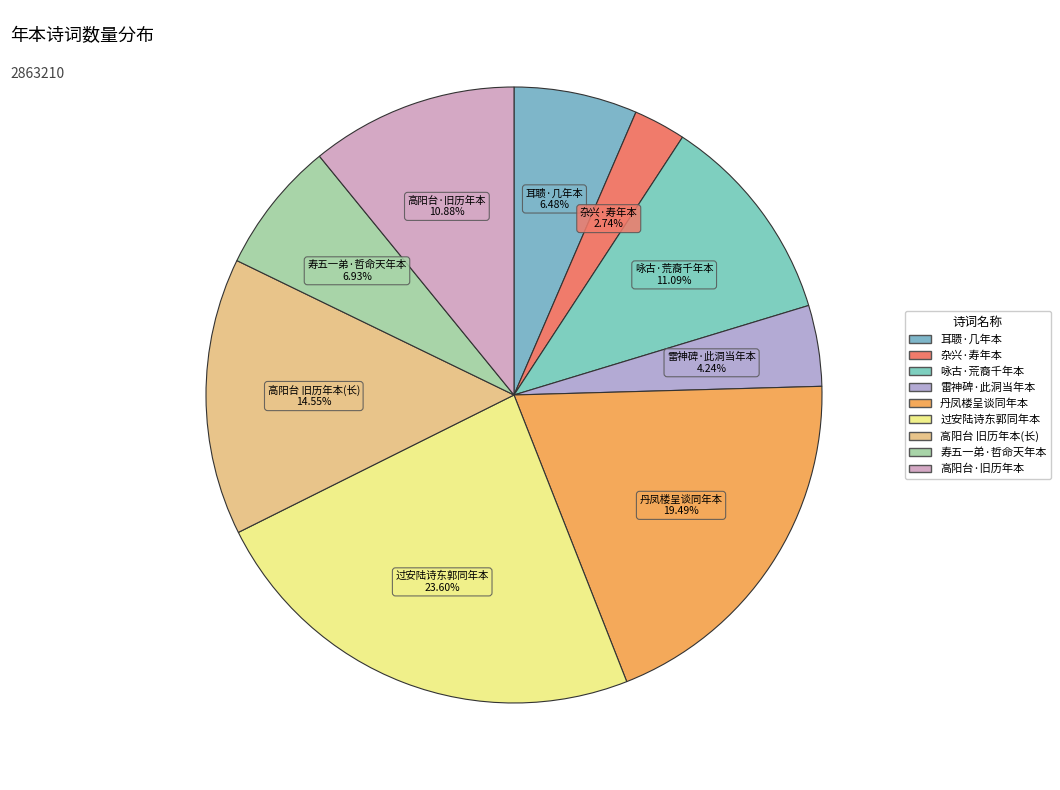

To the nearest percent, what is the average slice percentage?

11%